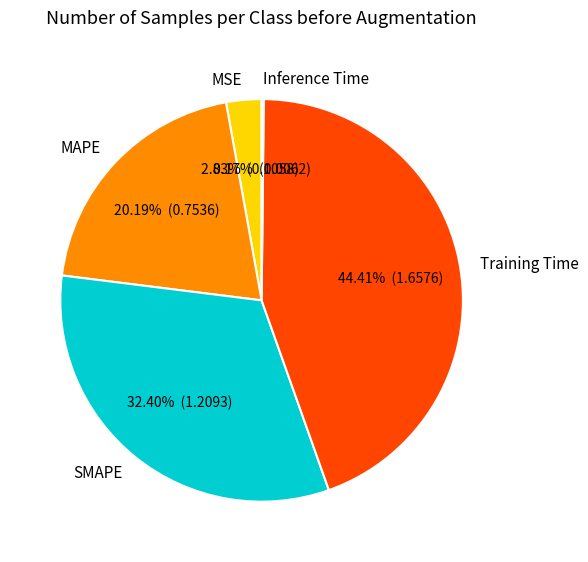

True or false: Training Time accounts for 37% of the total.

False